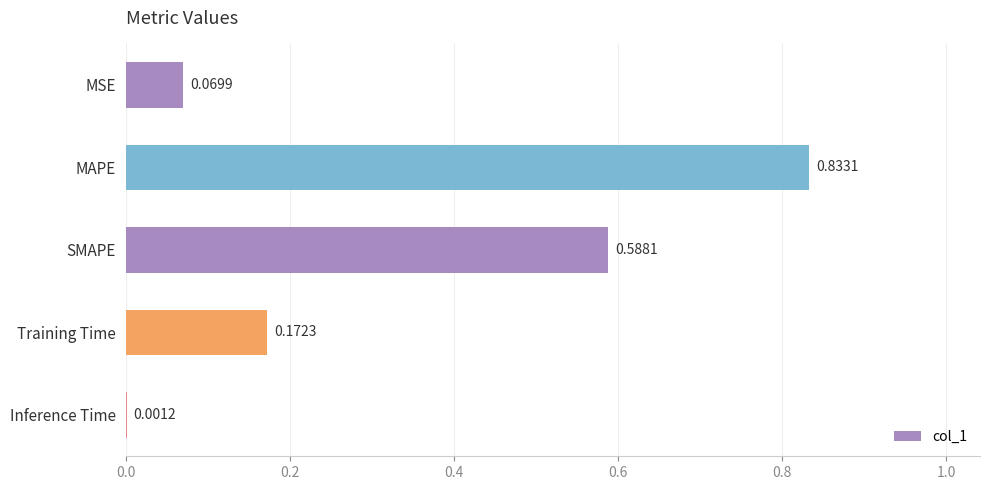

Where is the data nearest to the value 0?

Inference Time